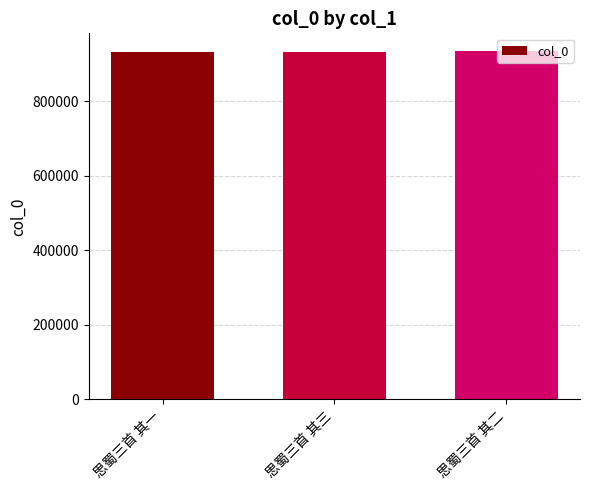

What is the difference between the second highest and minimum values?

1